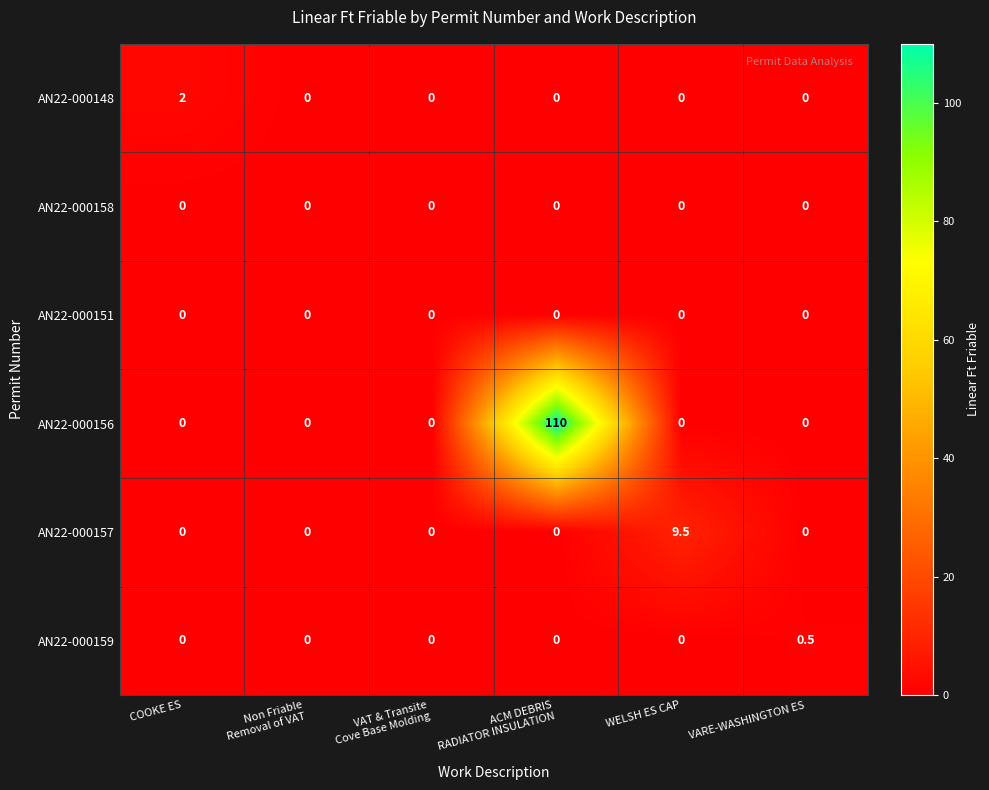

How many AN22-000159 values are between 0 and 1?

6